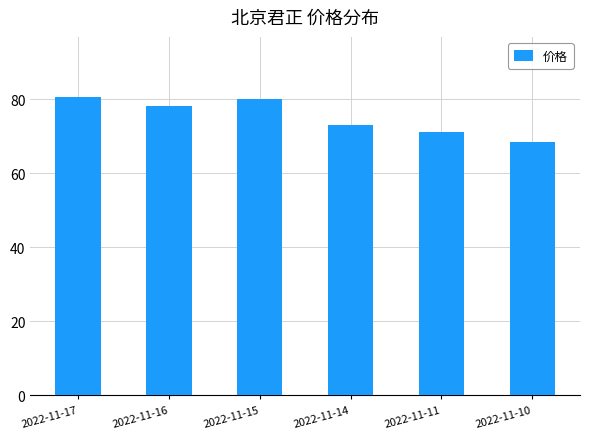

What is the sum of all values?

451.6